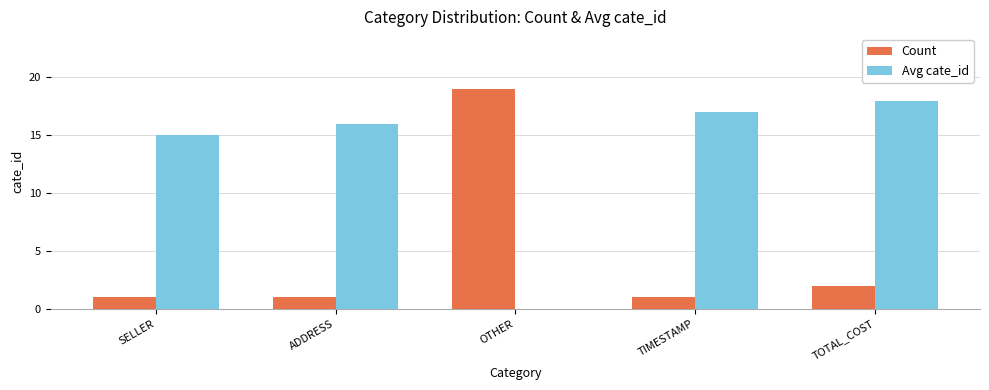

Between SELLER and OTHER, which series saw the biggest shift?

Count